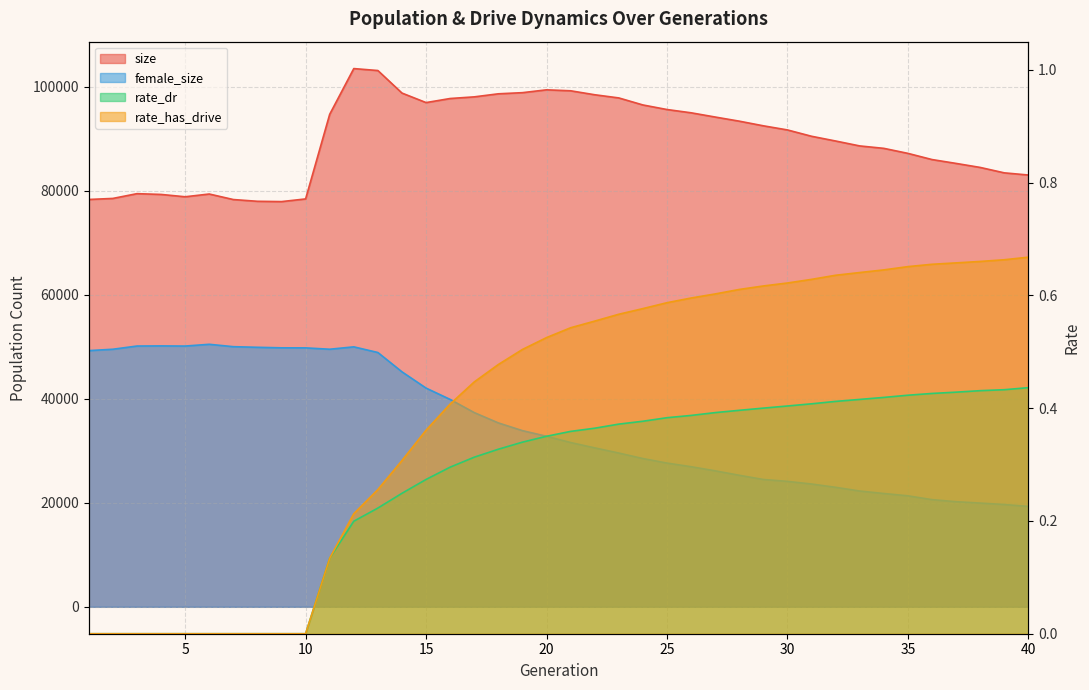

True or false: rate_dr and rate_has_drive intersect in this chart.

False